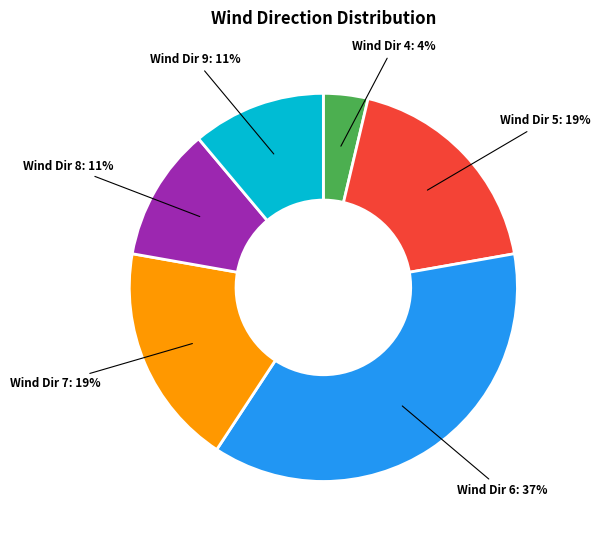

Does any single category account for the majority?

No